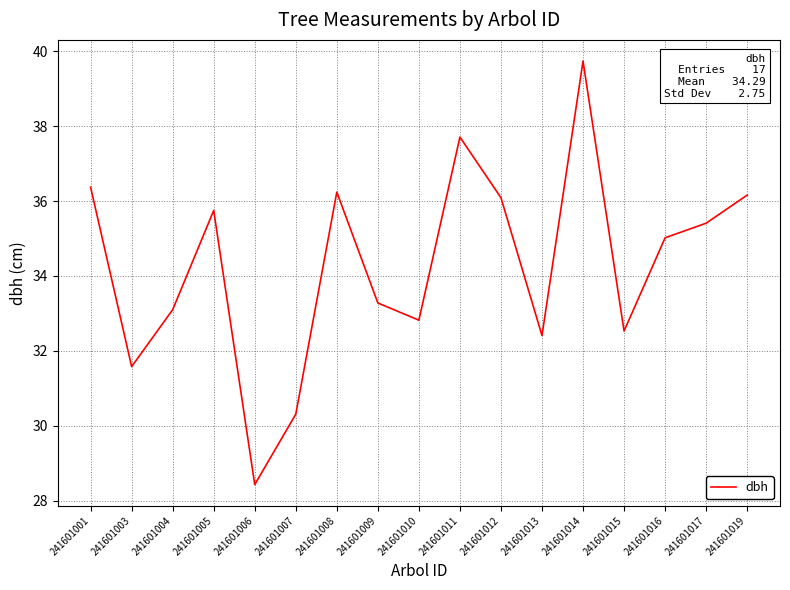

What is the sum of the values at 241601010 and 241601013?

65.2